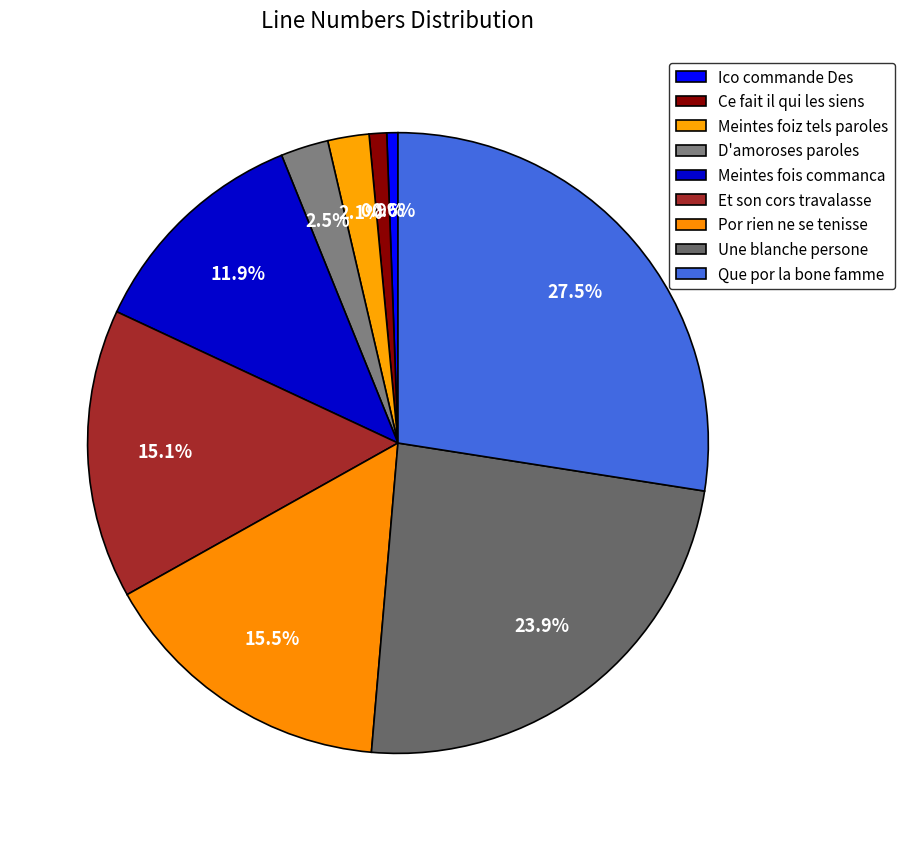

Rank the categories by value from lowest to highest.

Ico commande Des, Ce fait il qui les siens, Meintes foiz tels paroles, D'amoroses paroles, Meintes fois commanca, Et son cors travalasse, Por rien ne se tenisse, Une blanche persone, Que por la bone famme